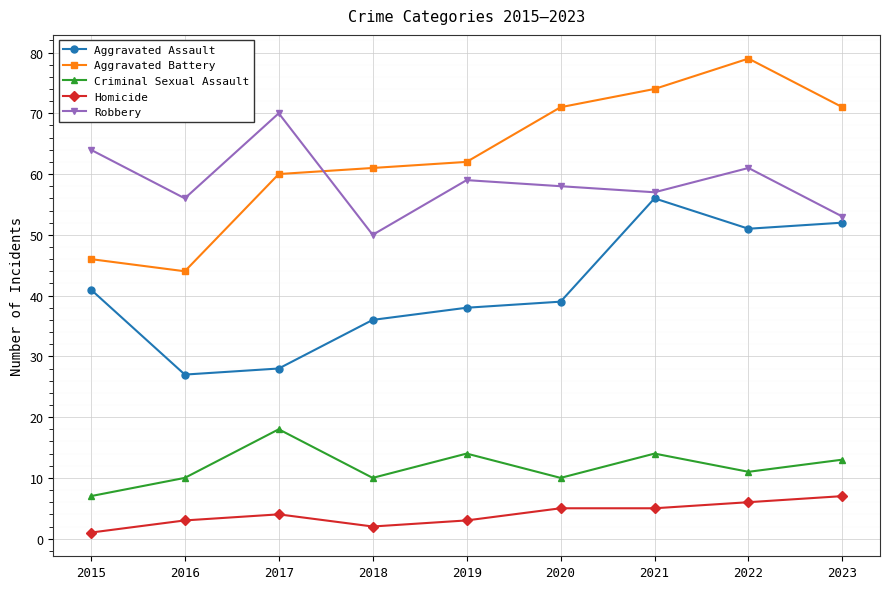

What is the spread (max minus min) of values at 2023?

64